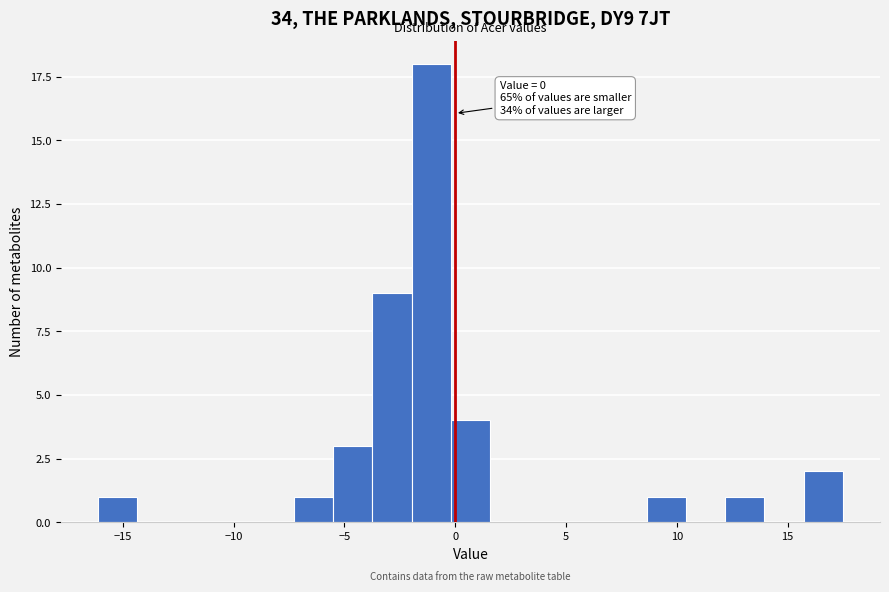

Read against the x-axis, roughly where is the centre of the tallest bar?

-1.0